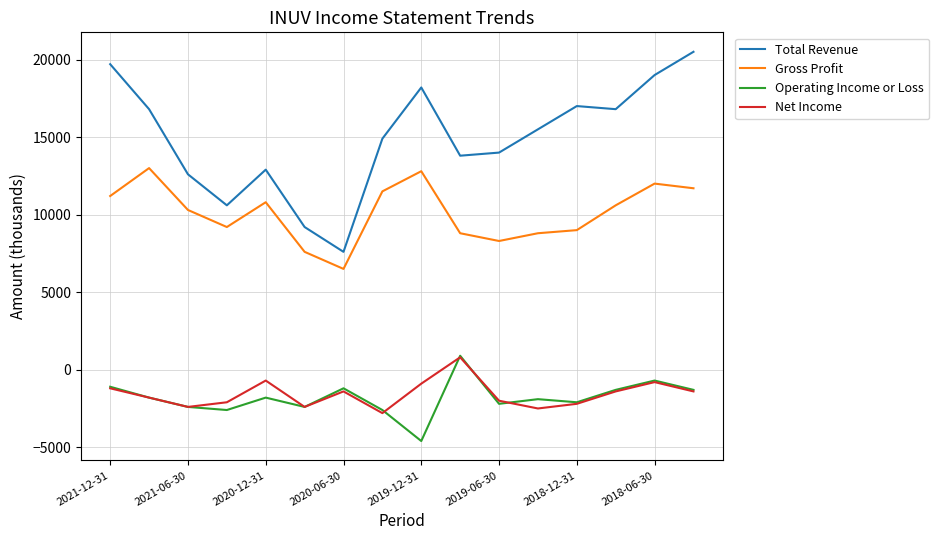

What is the smallest value displayed?

-4600